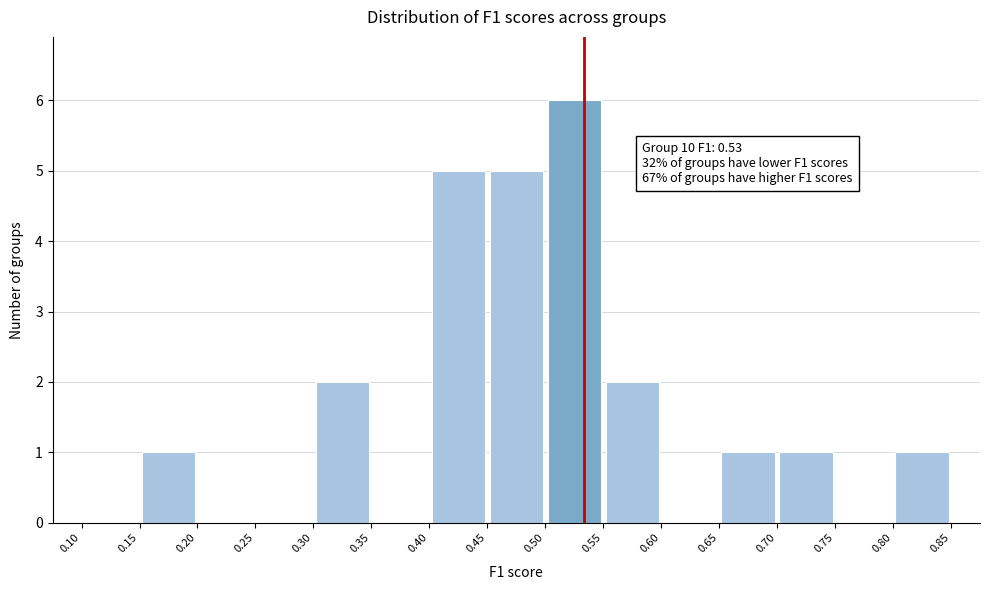

Over which range of the x-axis is the bar tallest?

0.50 to 0.55